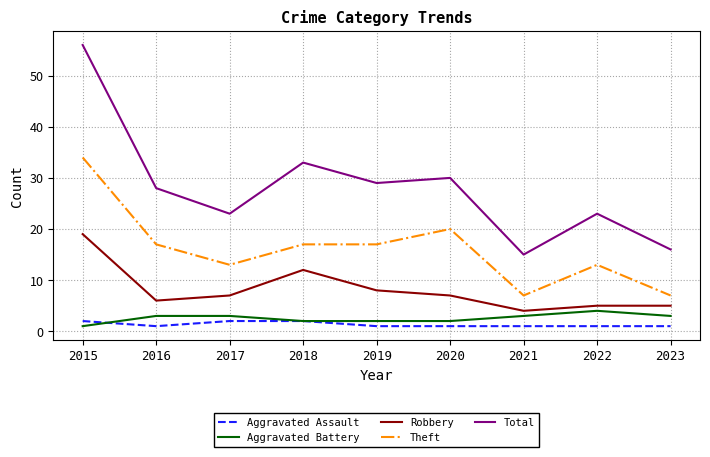

True or false: Robbery and Aggravated Assault cross at least once.

False